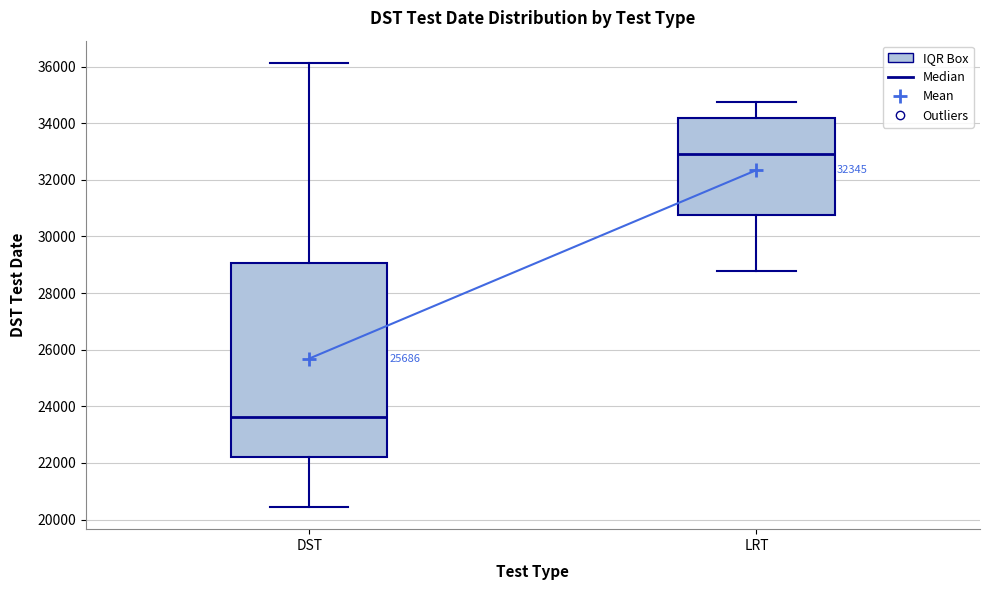

Where is the upper edge of the box for LRT on the y-axis? The values are not printed on the chart, so give them approximately, as read against the axis.

34200